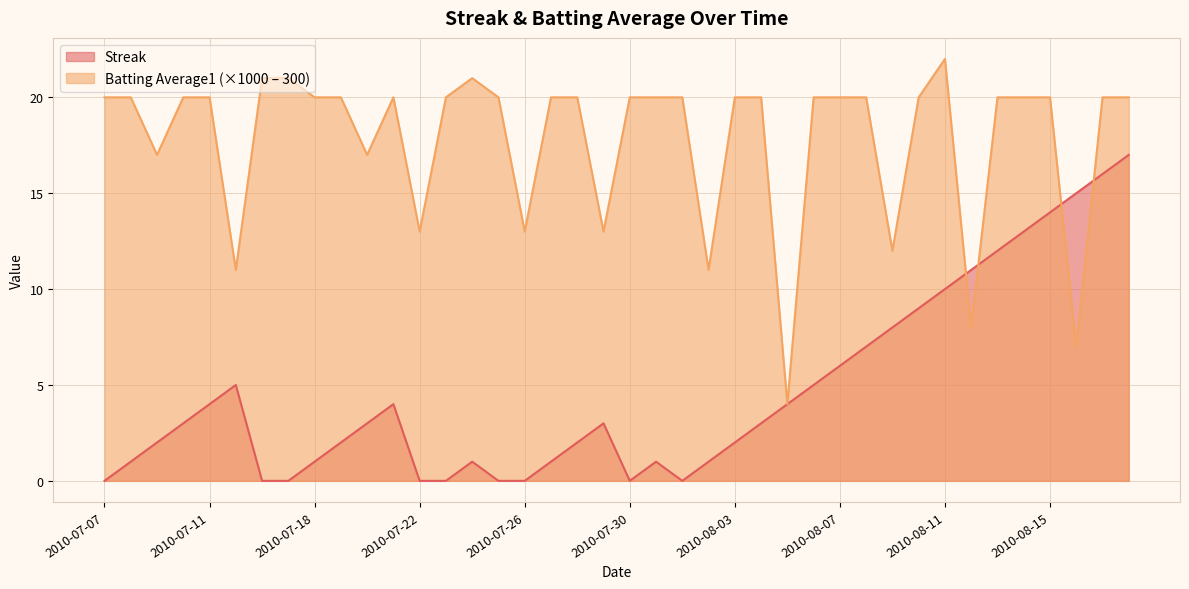

At how many categories does at least one series exceed 13?

35